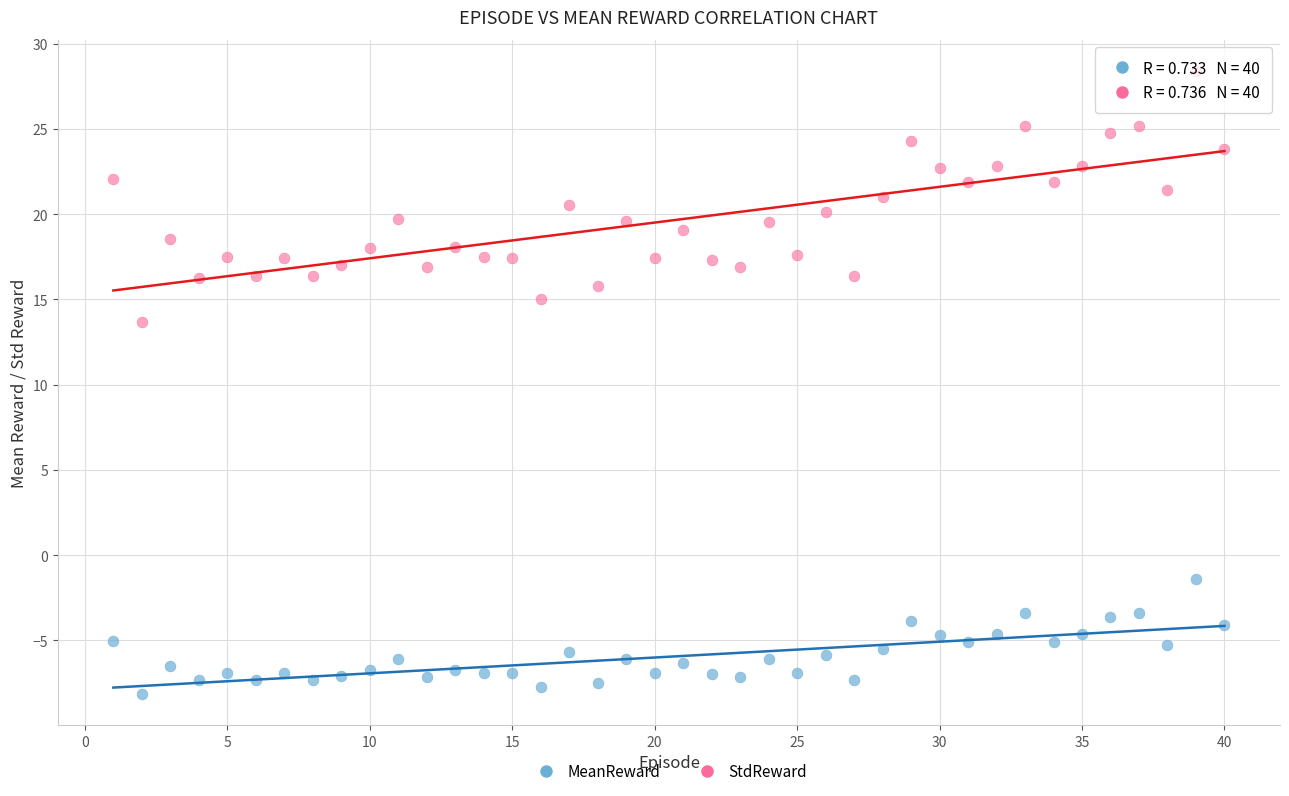

Across all series, what Y value is closest to 10?

13.7